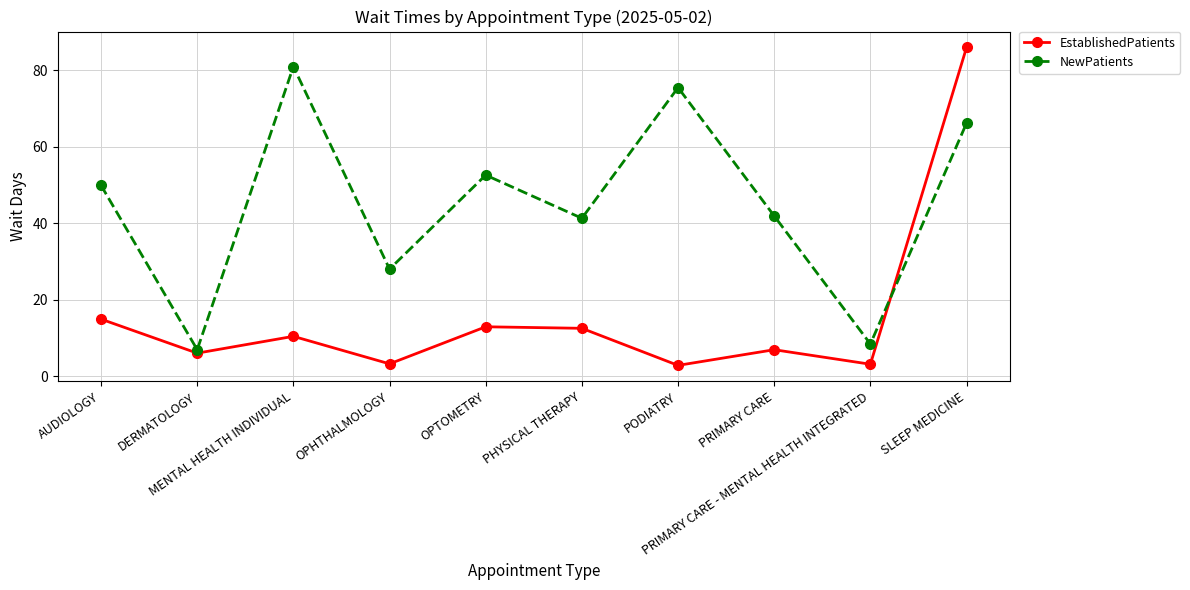

Where is EstablishedPatients nearest to the value 44?

AUDIOLOGY